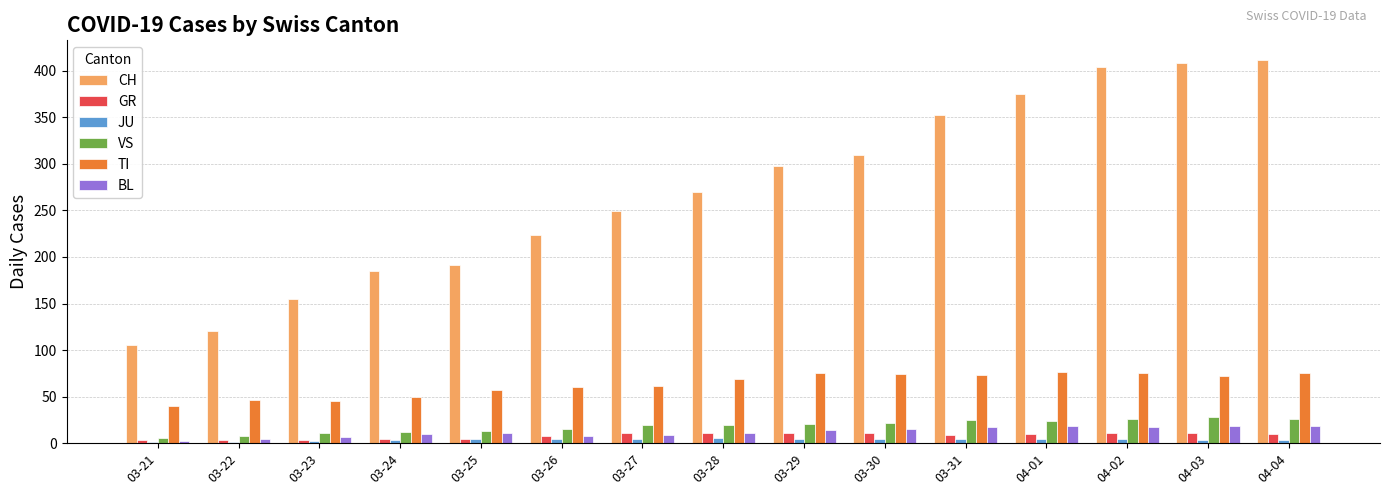

The GR series shows 11 at 03-30. True or false?

True